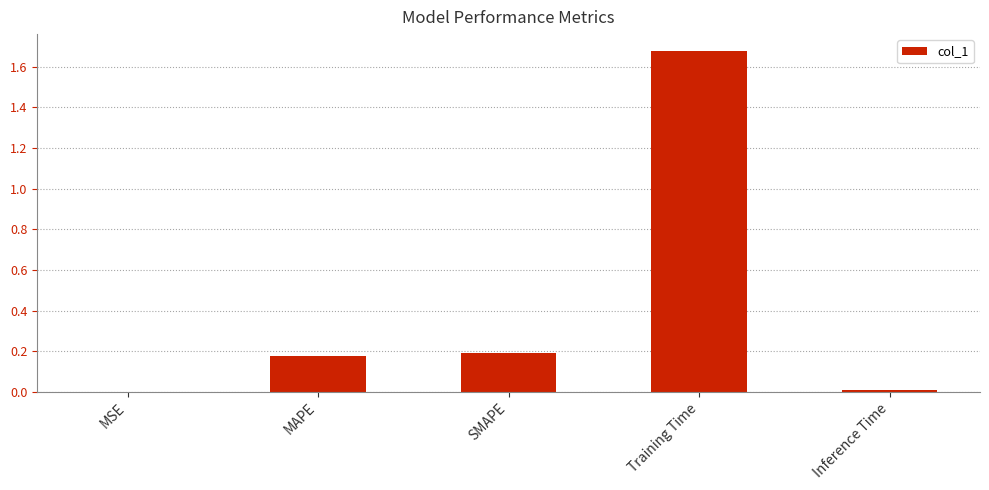

The value at MAPE is 0.2. True or false?

True